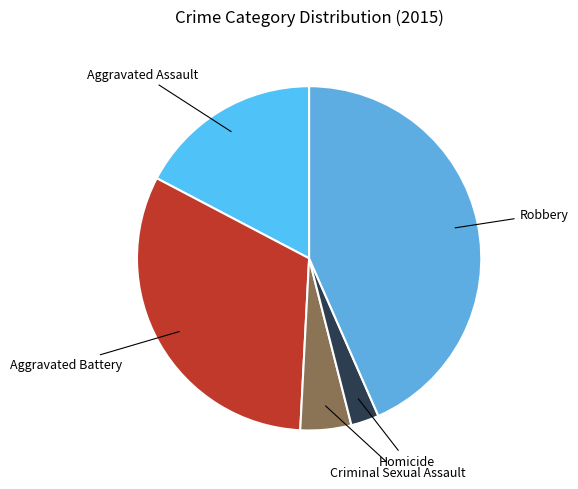

Is Criminal Sexual Assault the majority of the pie?

No